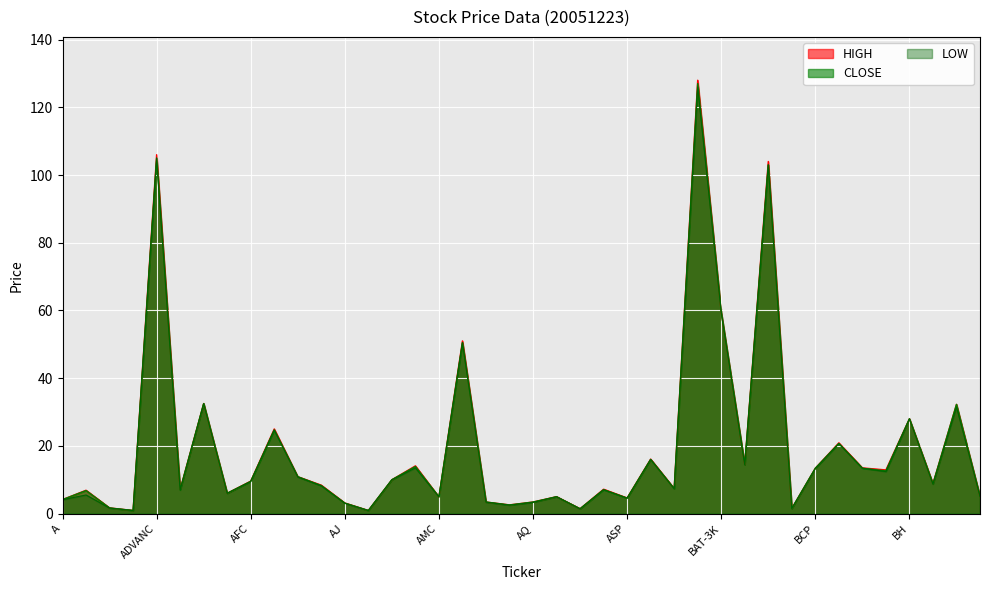

At which category does HIGH reach its first local peak?

ACAP